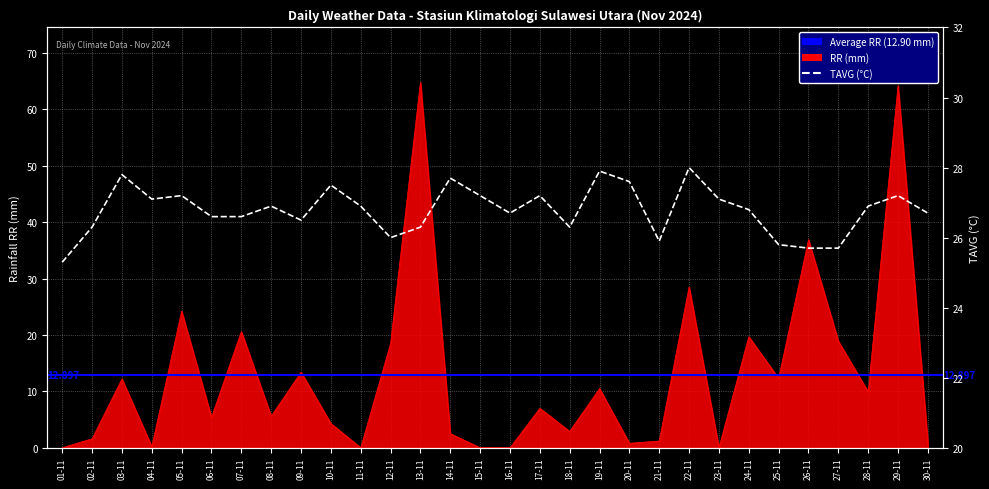

Does the chart display data point markers on the line(s)?

No